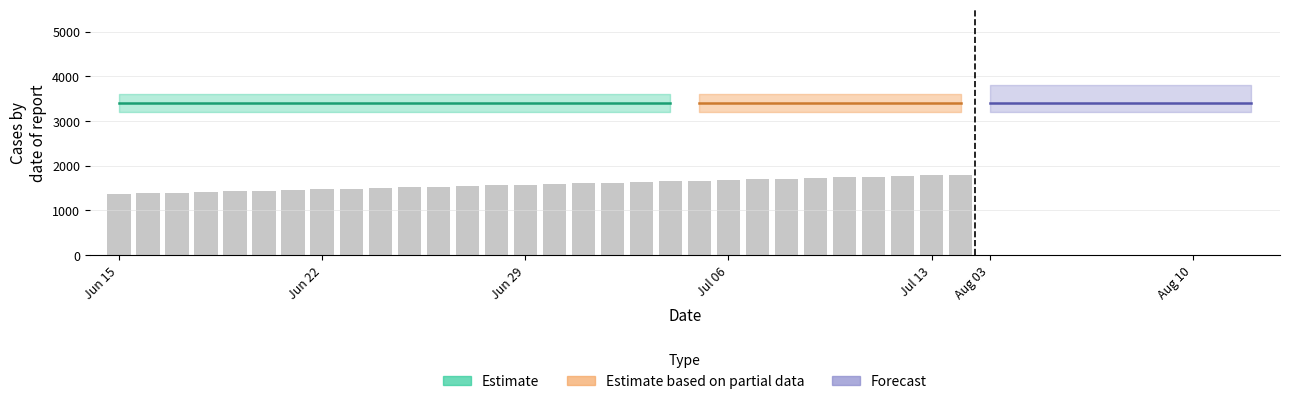

What is the maximum value shown in the chart?

1800